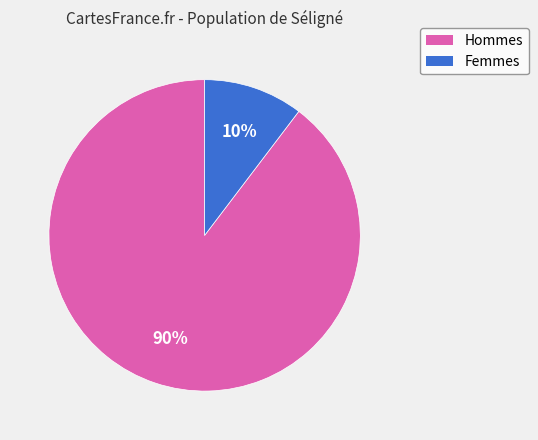

Count the number of slices in the pie.

2